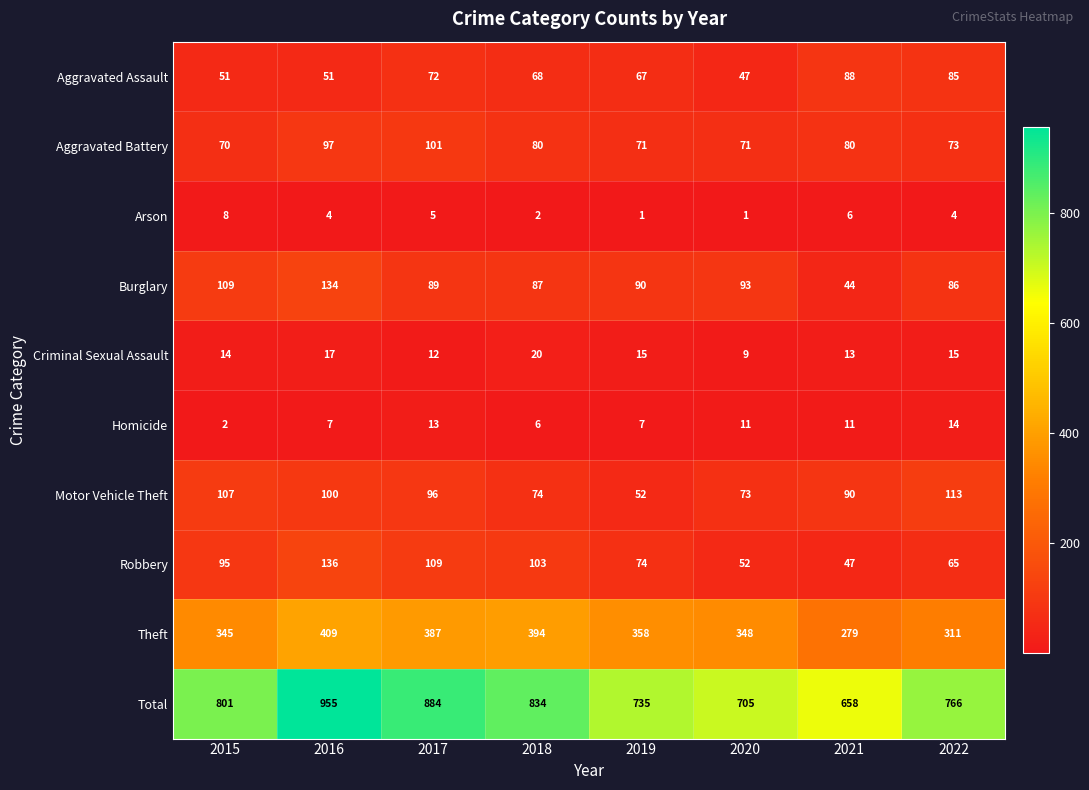

At which category does the chart reach its peak across all series?

2016